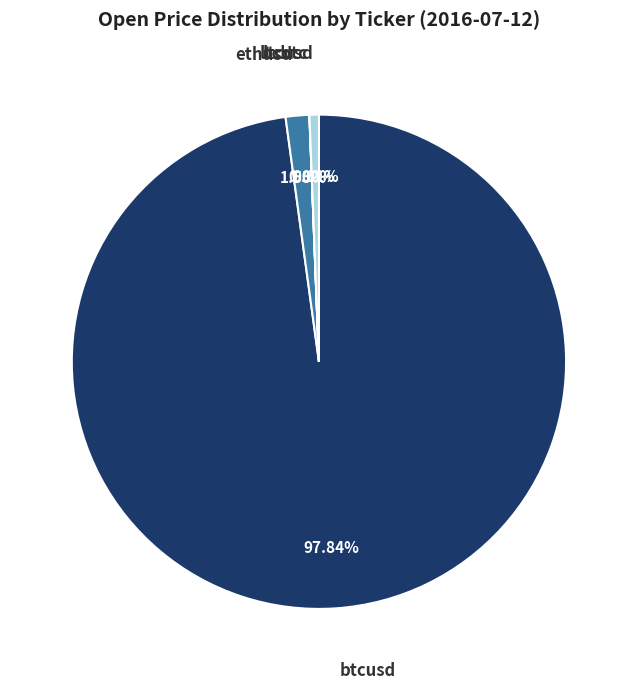

Does any single category account for the majority?

Yes